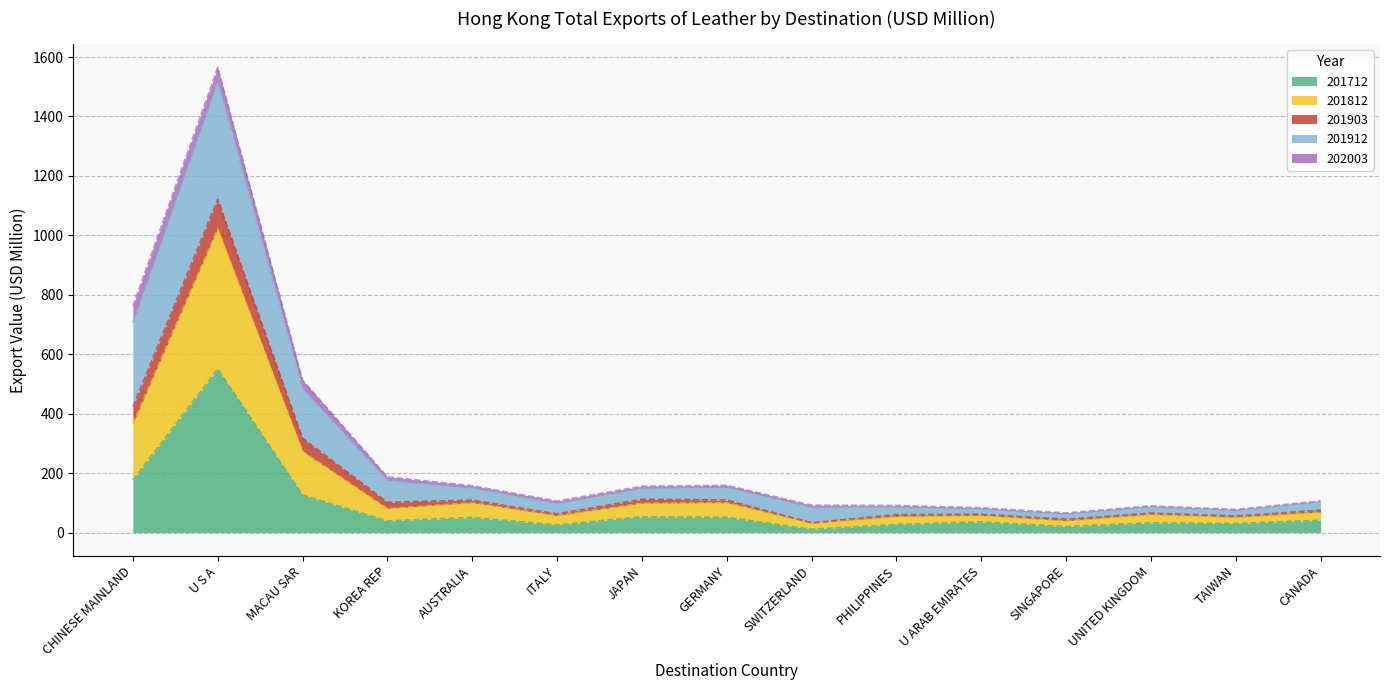

What is the label of the 15th point from the right?

CHINESE MAINLAND